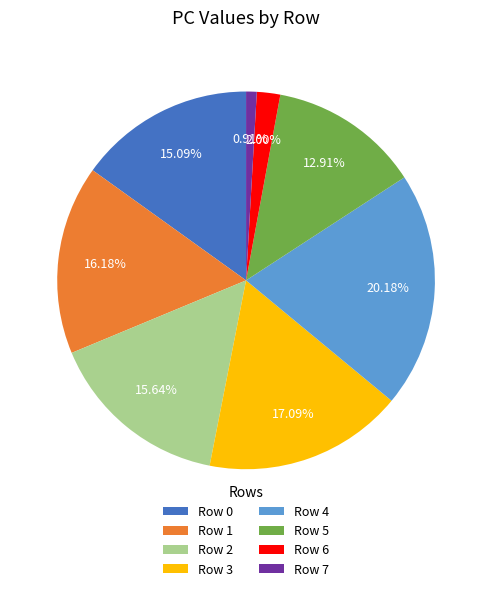

What is the ratio of the value at Row 5 to the value at Row 3?

0.8